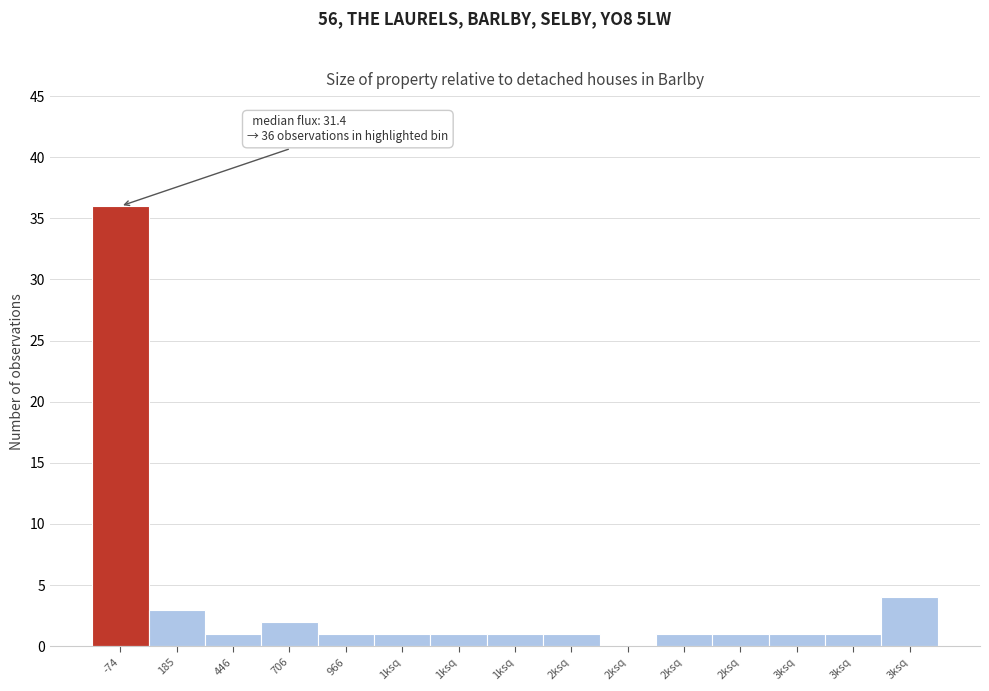

How many positive values are there?

14